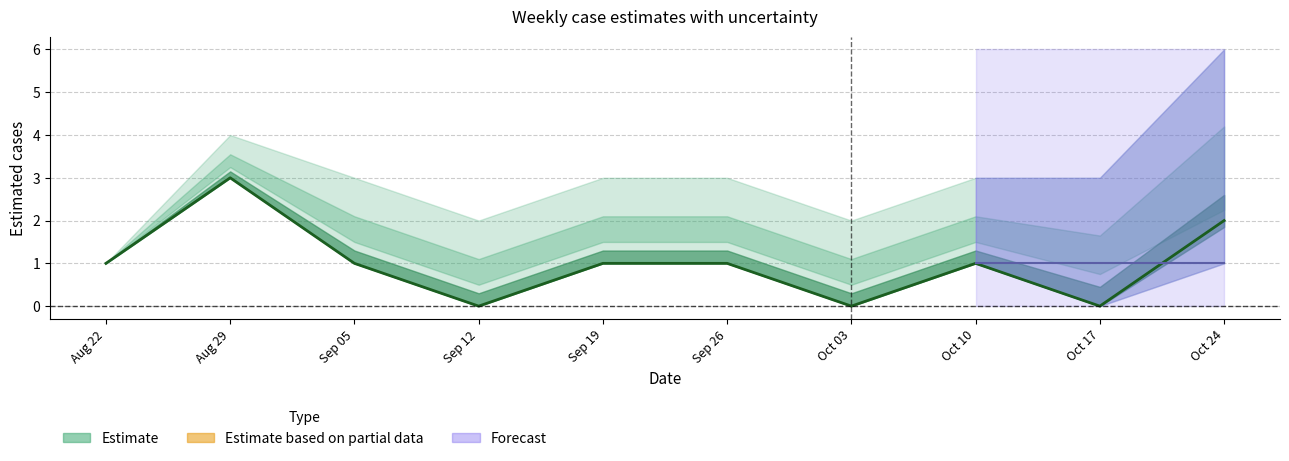

Where is the data nearest to the value 1?

Aug 22